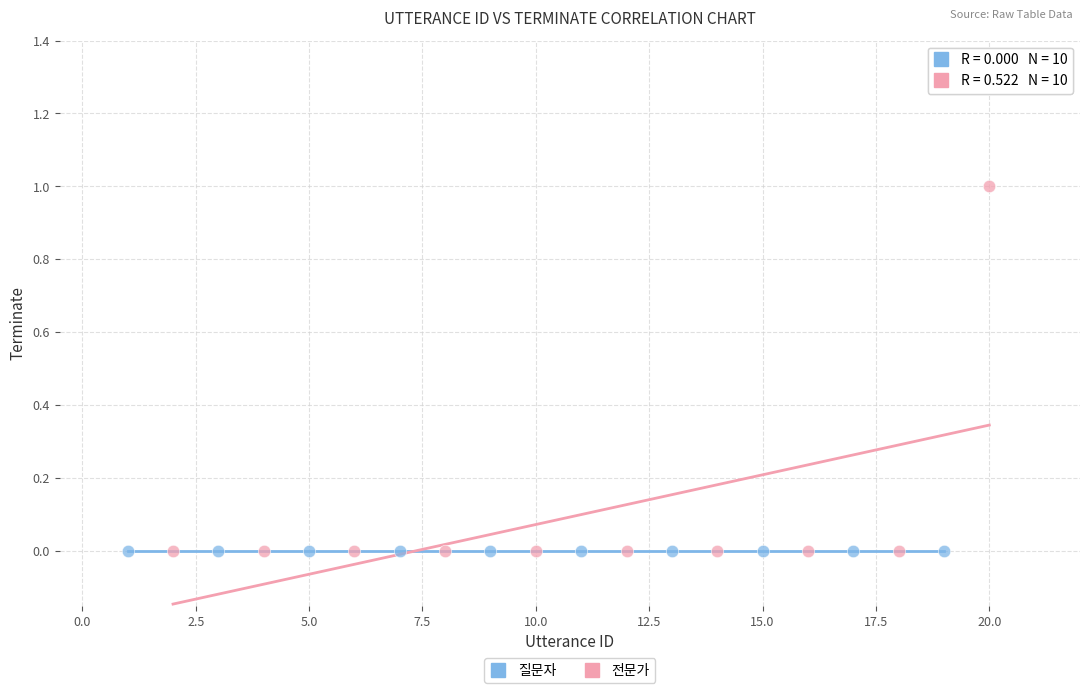

What are all the series names shown in the legend?

질문자, 전문가